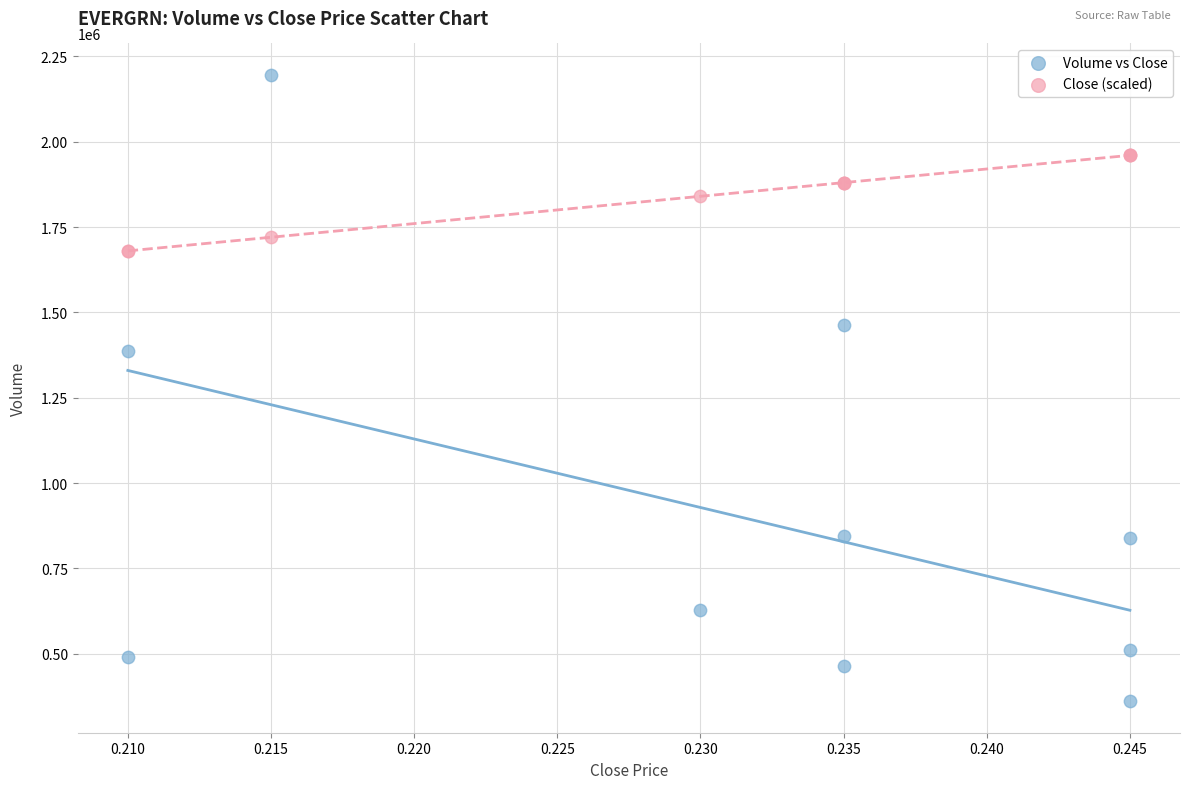

In the Volume vs Close series, what Y value is closest to 1278100?

1386900